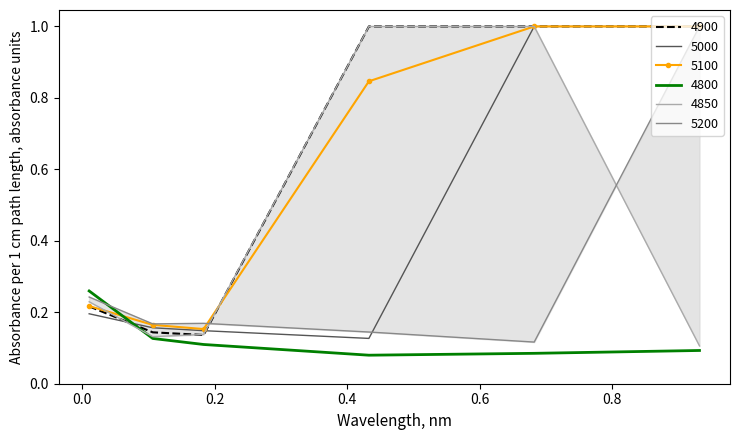

List the labels in order of 5000 value, smallest first.

0.4328767123287671, 0.1835616438356164, 0.1068493150684932, 0.01095890410958904, 0.6821917808219178, 0.9315068493150684